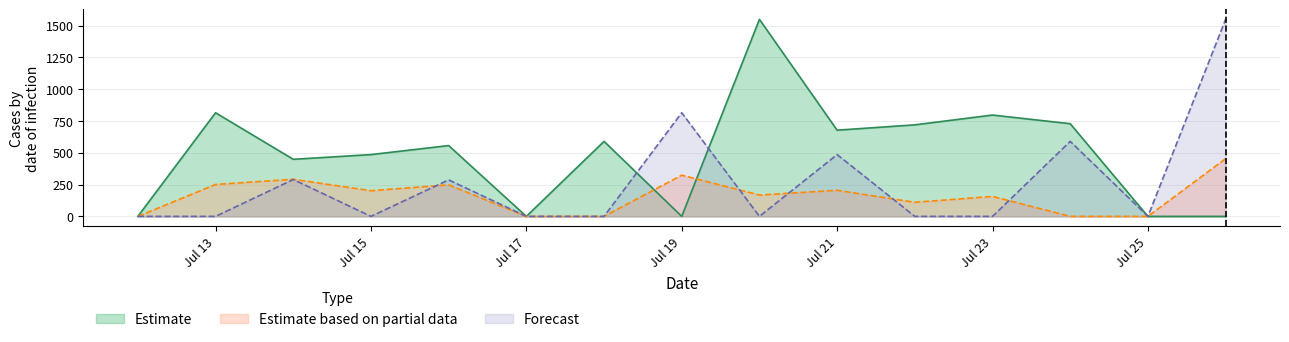

What is the sum of the pred values at 2021-07-14 and 2021-07-12?

290